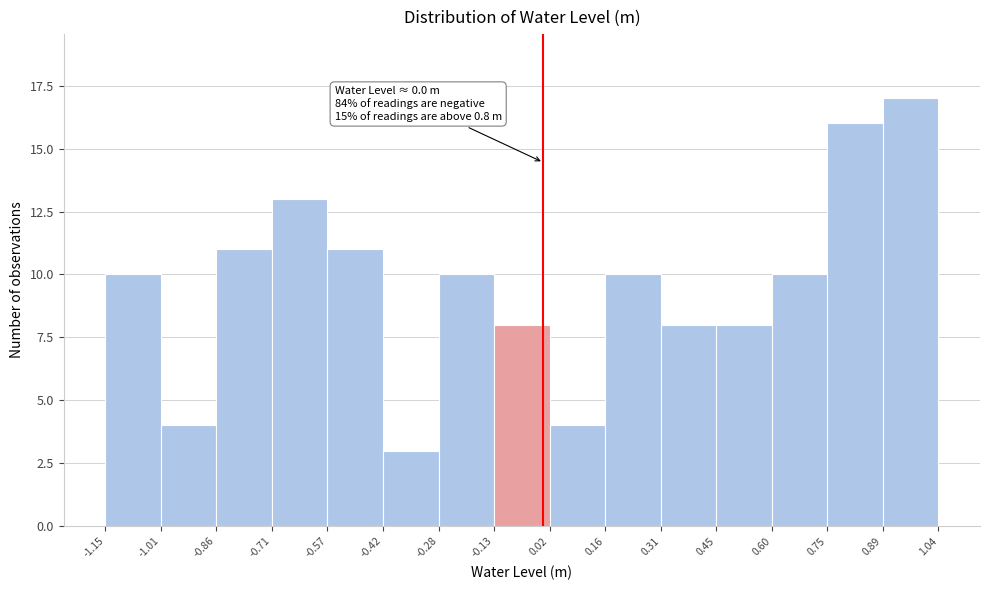

Over which range of the x-axis is the bar tallest?

0.89 to 1.04